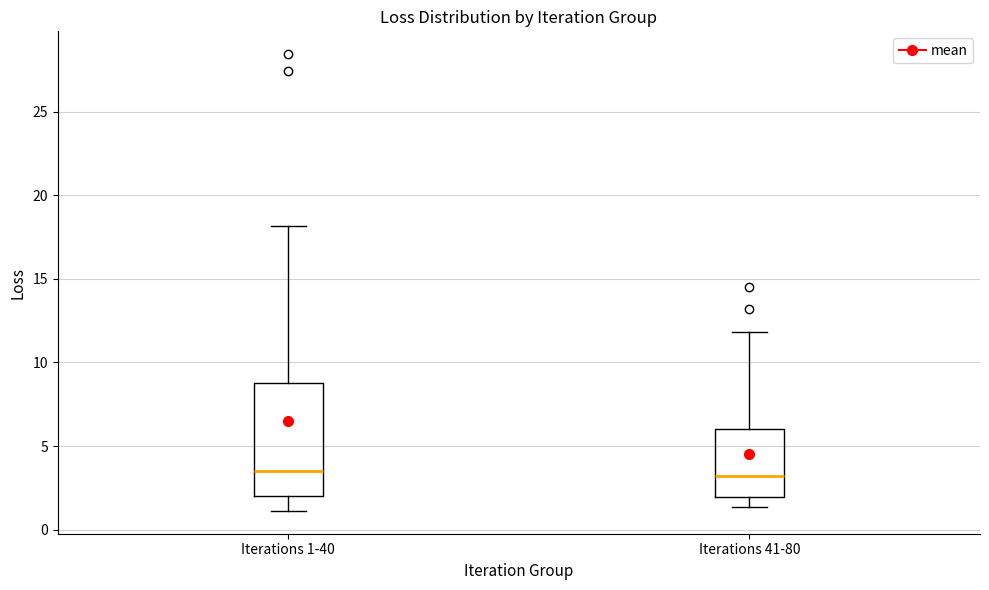

Comparing the boxes themselves (not the whiskers), which one is the tallest?

Iterations 1-40